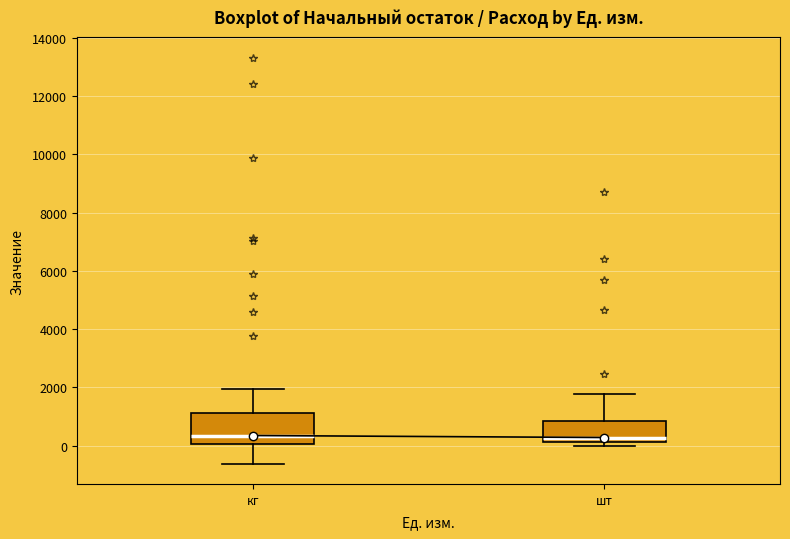

Where does the lower whisker of the box for кг end on the y-axis? The values are not printed on the chart, so give them approximately, as read against the axis.

-600